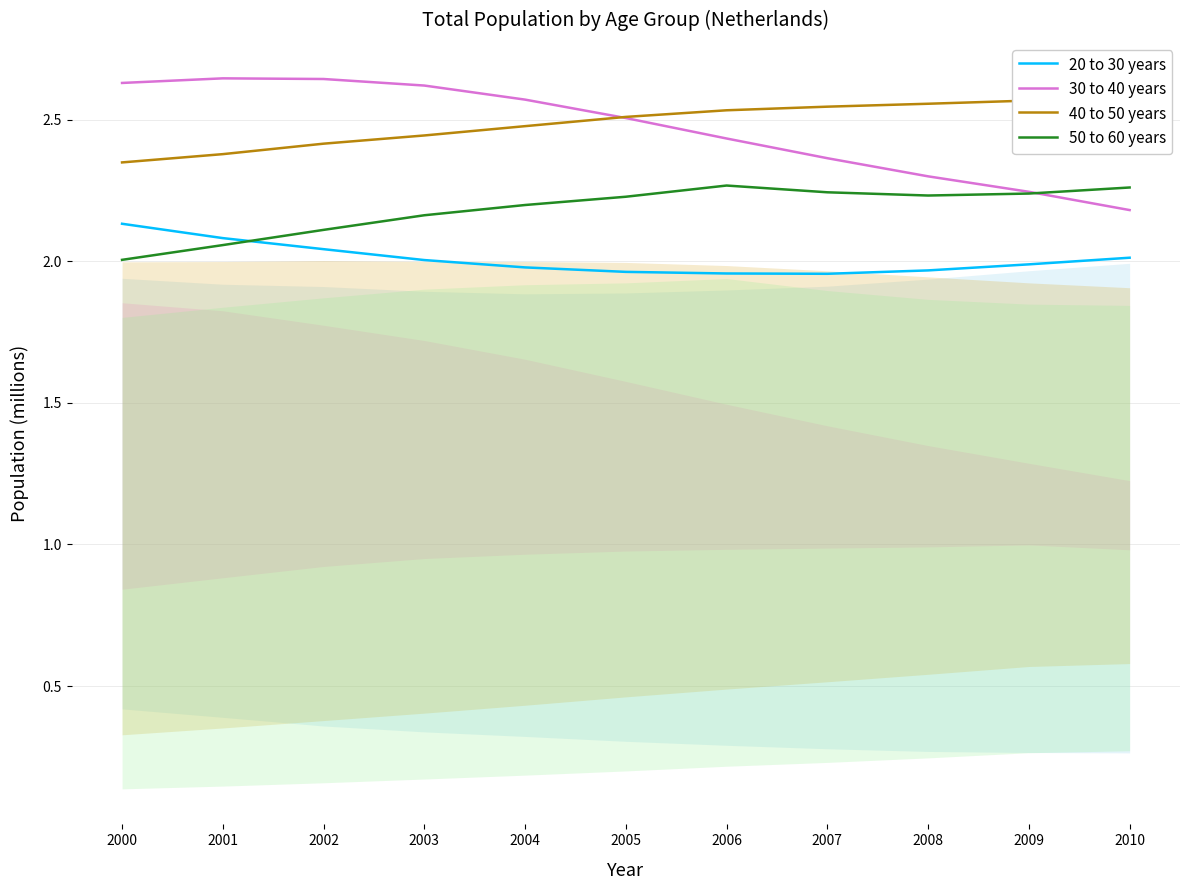

What is the minimum value for 40 to 50 years?

2.3